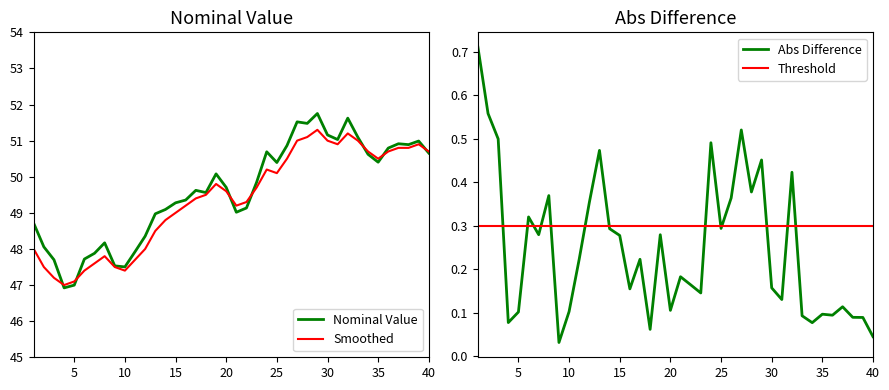

What is the average value of the Nominal Value series?

49.6